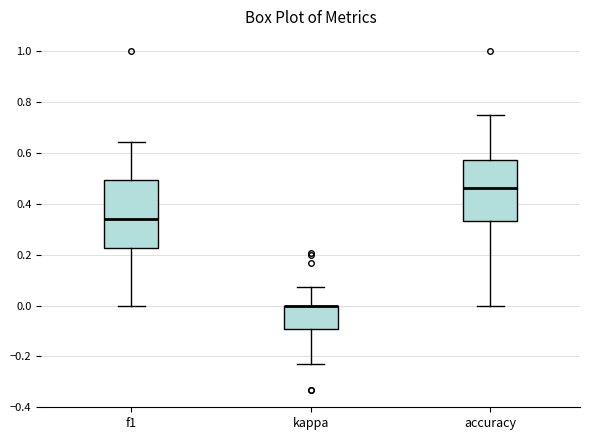

Where does the median line of the box for accuracy sit on the y-axis? The values are not printed on the chart, so give them approximately, as read against the axis.

0.46